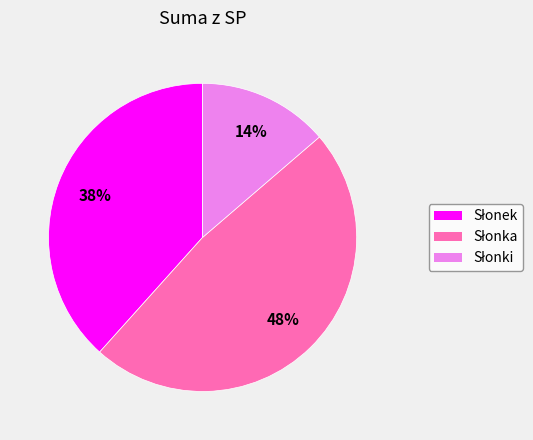

To the nearest percent, what is the difference between the largest and smallest slice percentages?

34%